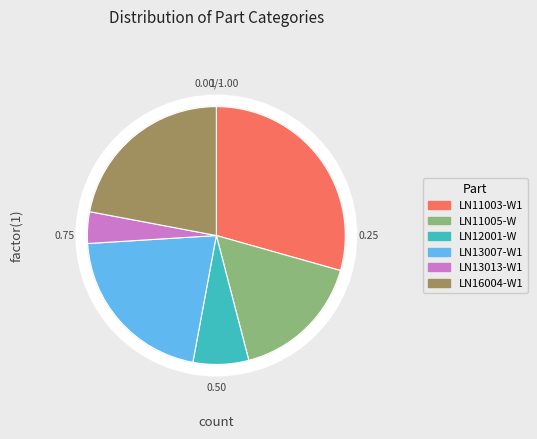

Is LN12001-W the majority of the pie?

No